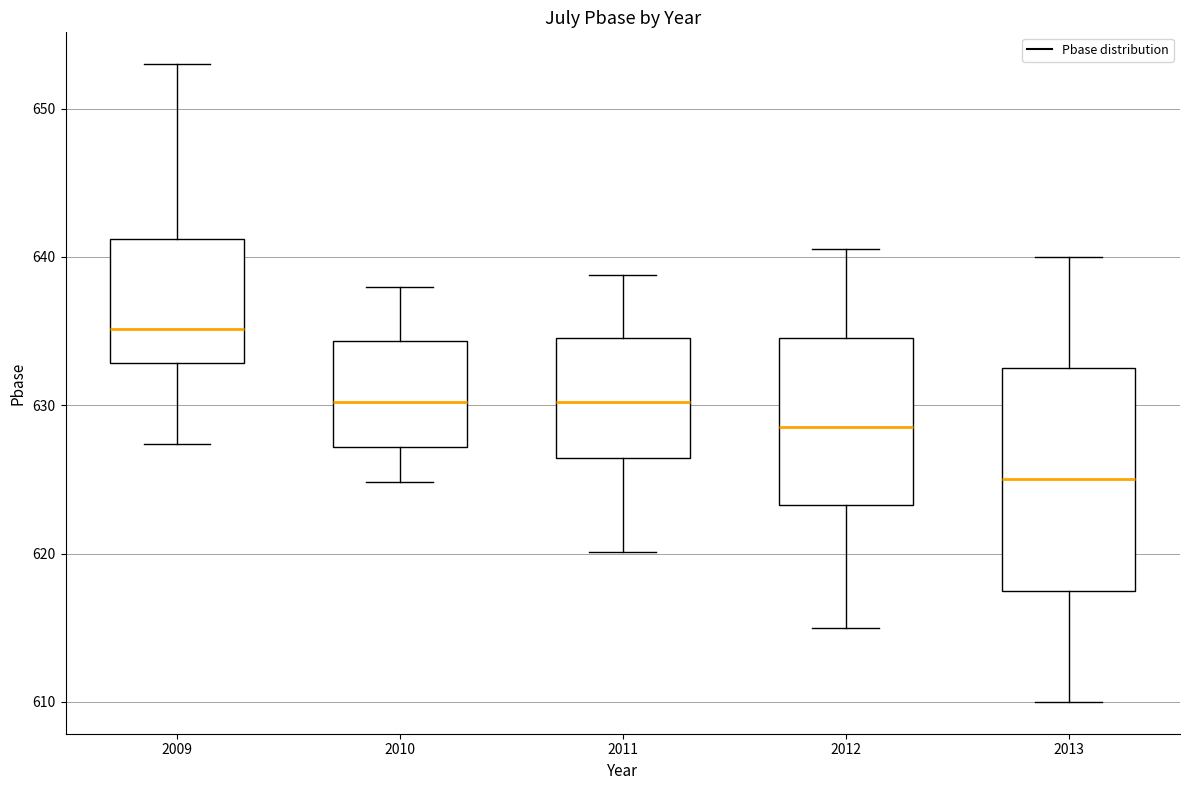

Where is the upper edge of the box at x = 2010 on the y-axis? The values are not printed on the chart, so give them approximately, as read against the axis.

634